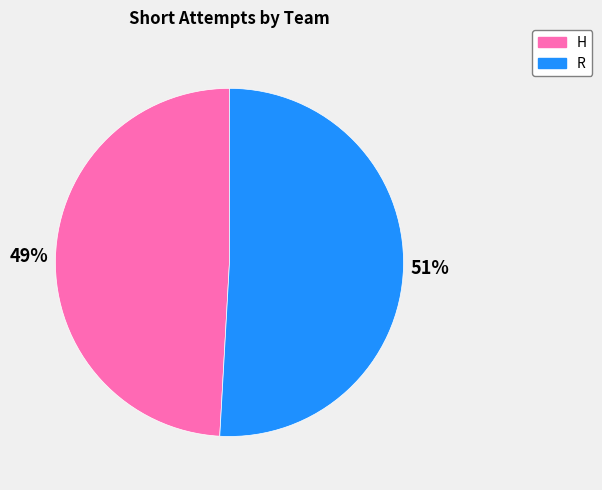

The H slice represents 49% of the pie. True or false?

True